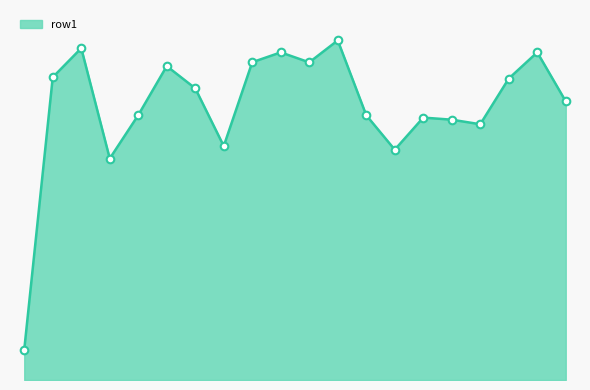

What is the change in value from 11 to 14?

-50.8